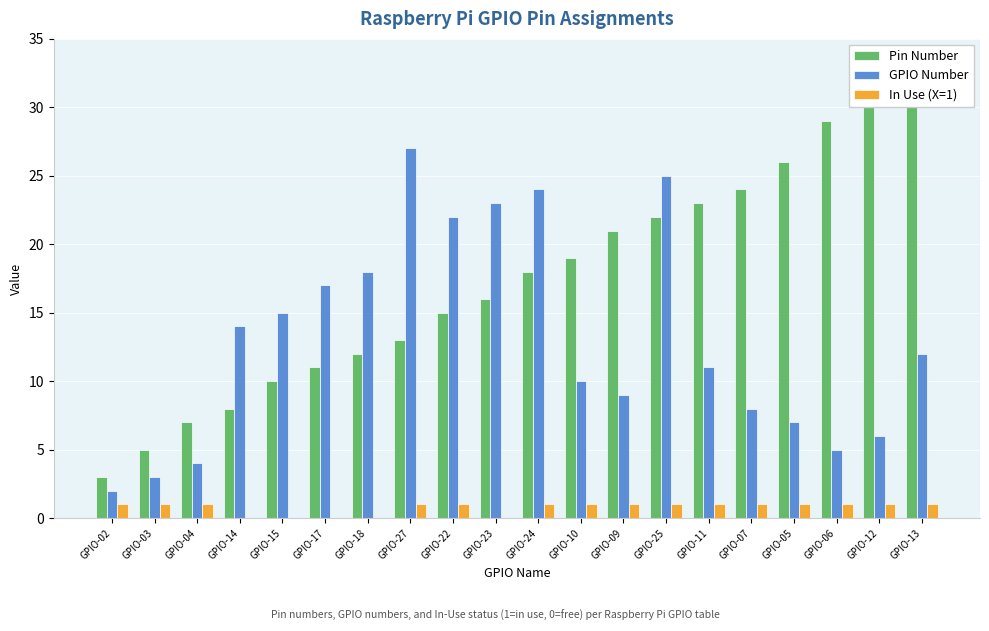

What is the spread (max minus min) of values at GPIO-24?

23